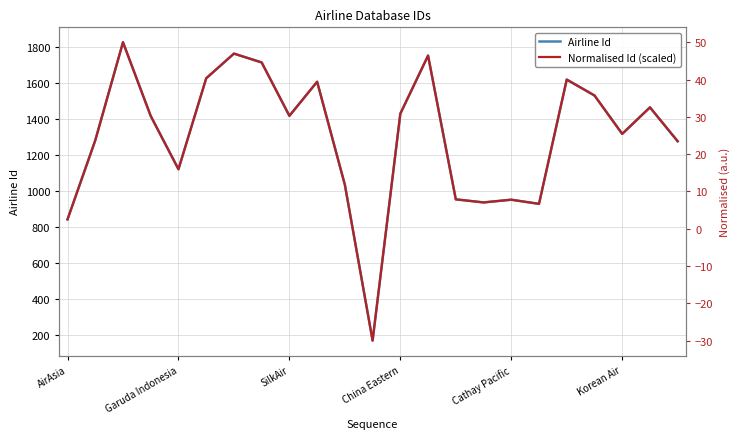

True or false: Airline Id and Normalised Id (scaled) cross at least once.

False